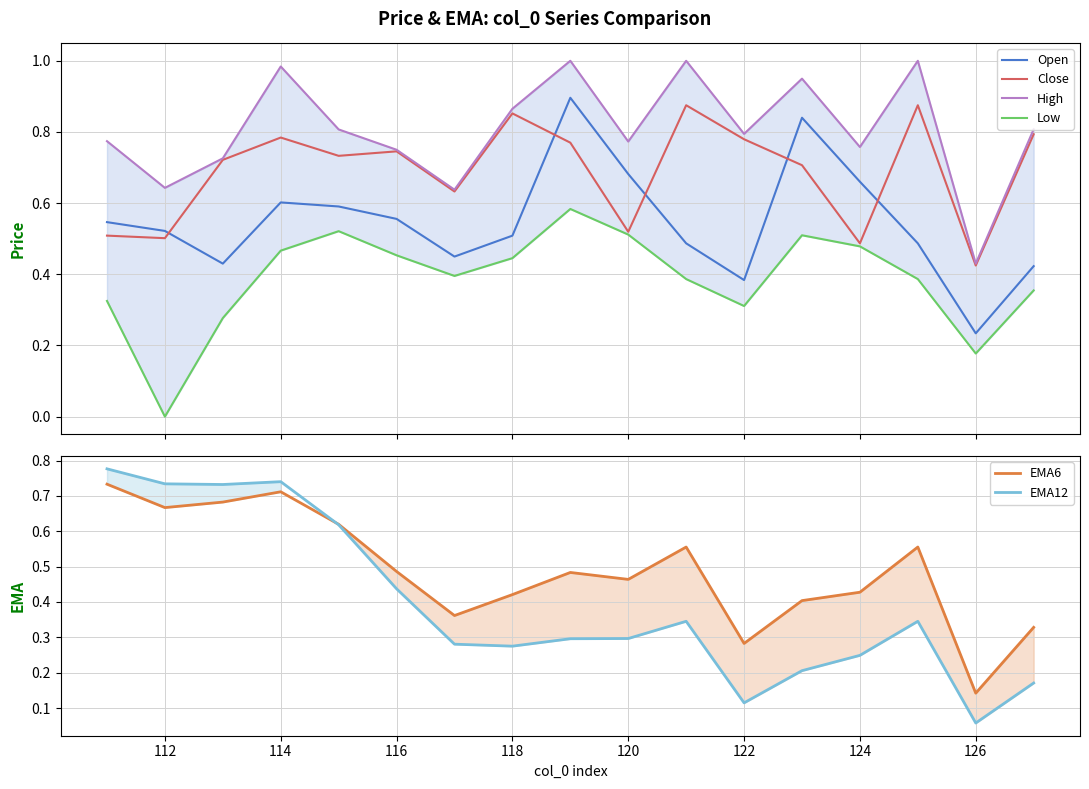

What is the label of the 2nd point from the left?

112